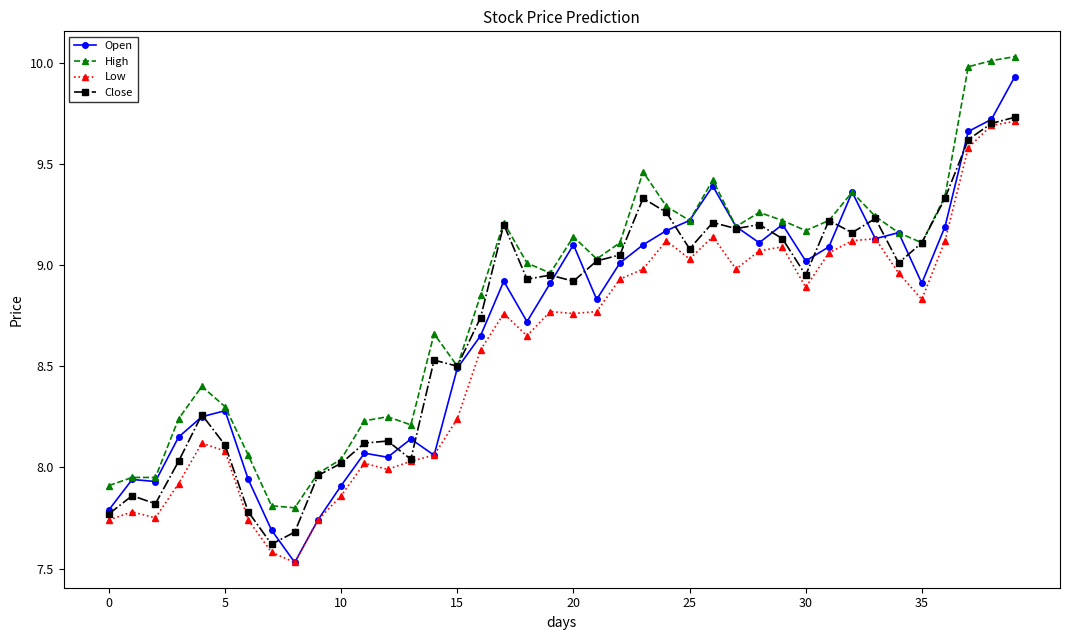

Which series has the largest total across all categories?

High